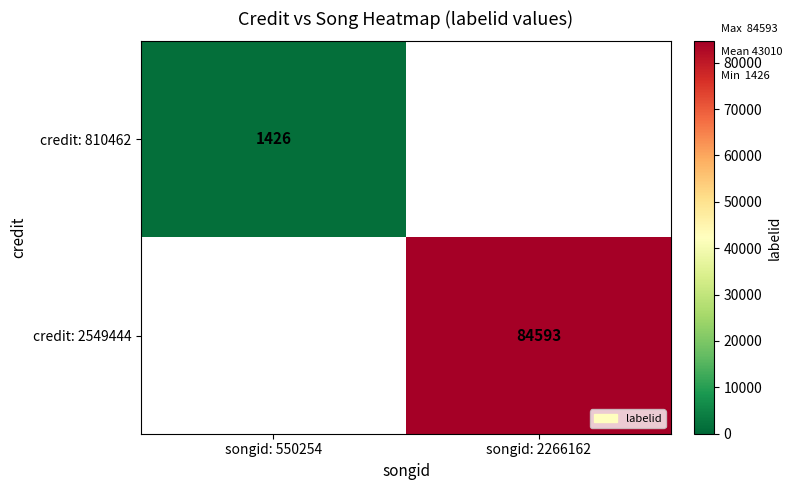

True or false: credit: 2549444 has a value of 84593 at songid: 2266162.

True